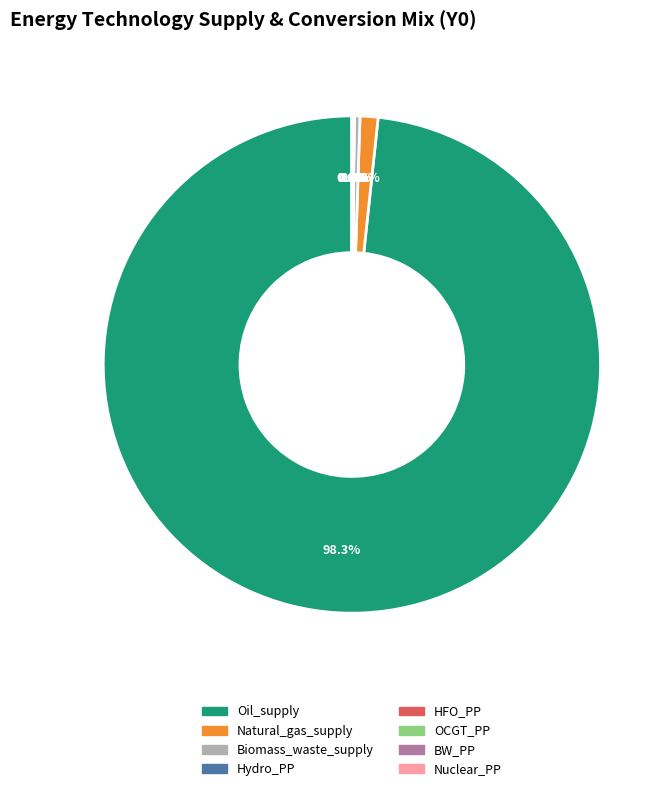

Is Oil_supply the majority of the pie?

Yes